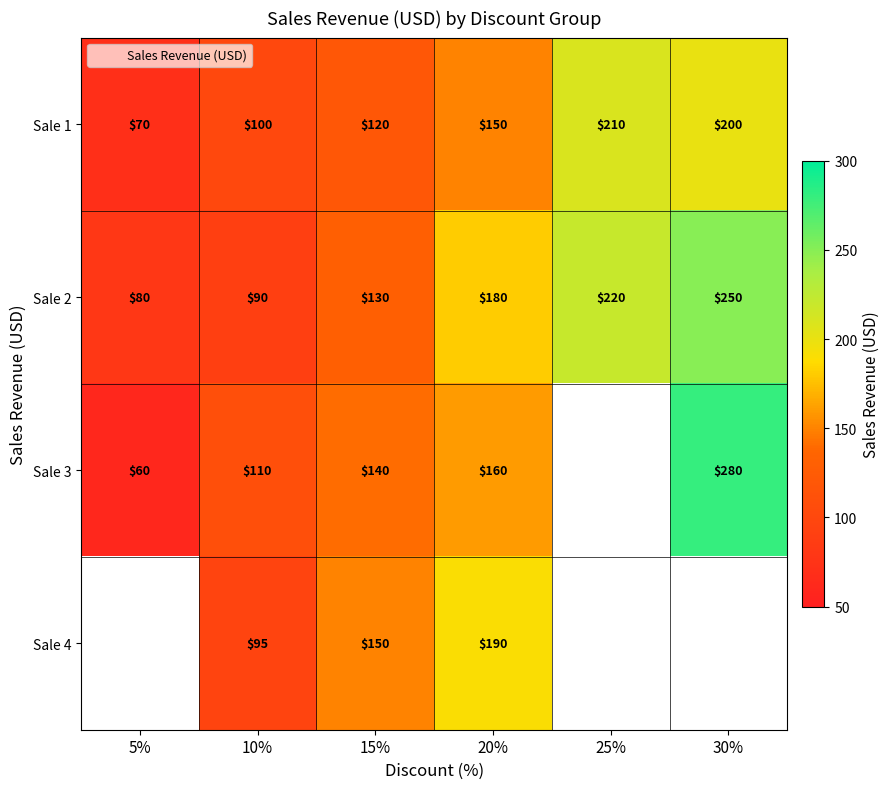

Is the value of Sale 1 at 30% greater than the value of Sale 2 at 20%?

Yes